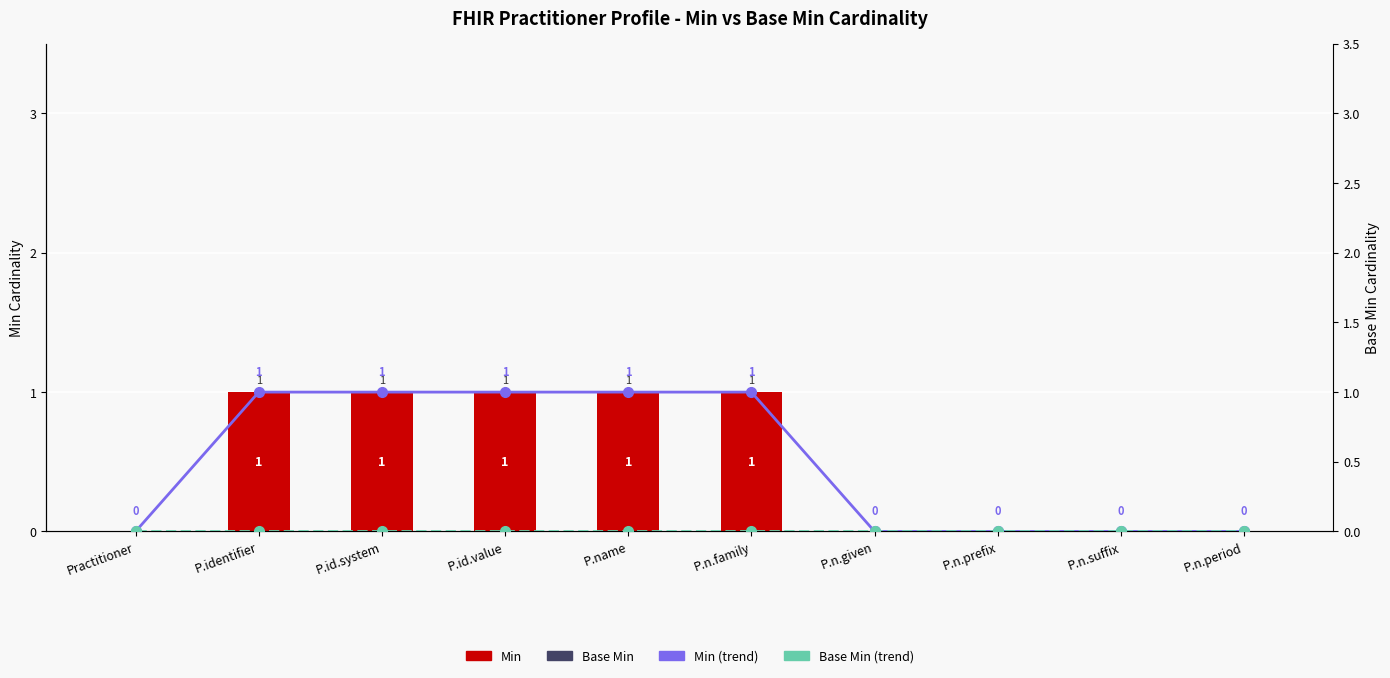

What is the difference between the highest and lowest values at P.name?

1